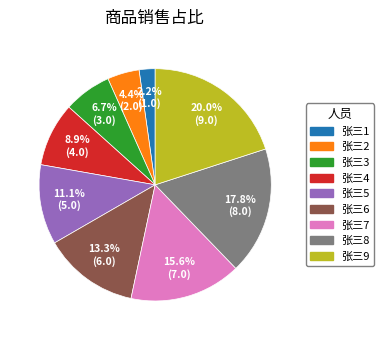

To the nearest percent, what is the difference between the largest and smallest slice percentages?

18%